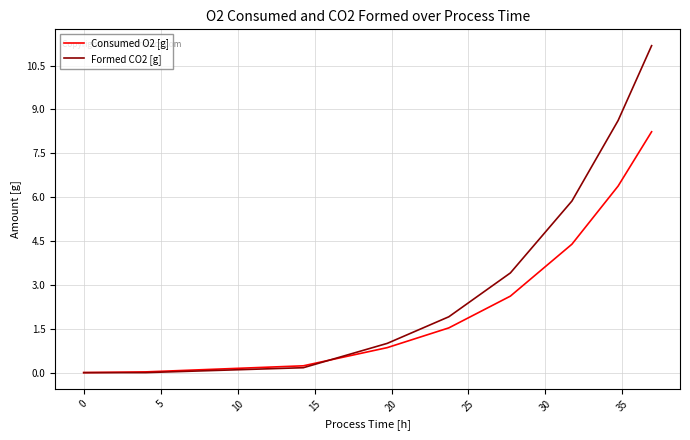

Which series has the largest range (max minus min)?

Formed CO2 [g]